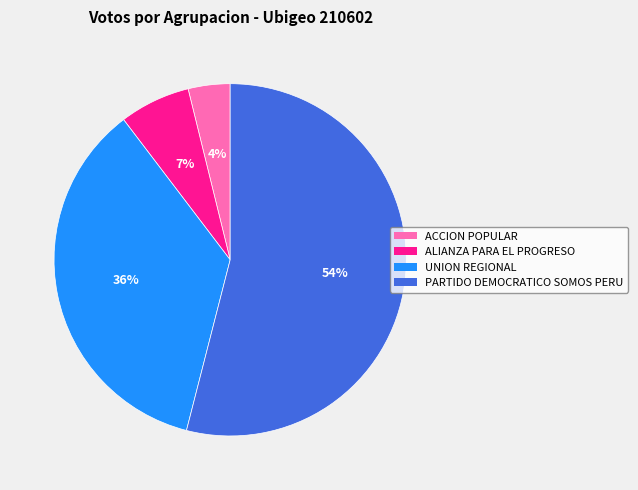

Approximately how many times larger is the value at ACCION POPULAR compared to ALIANZA PARA EL PROGRESO?

0.6